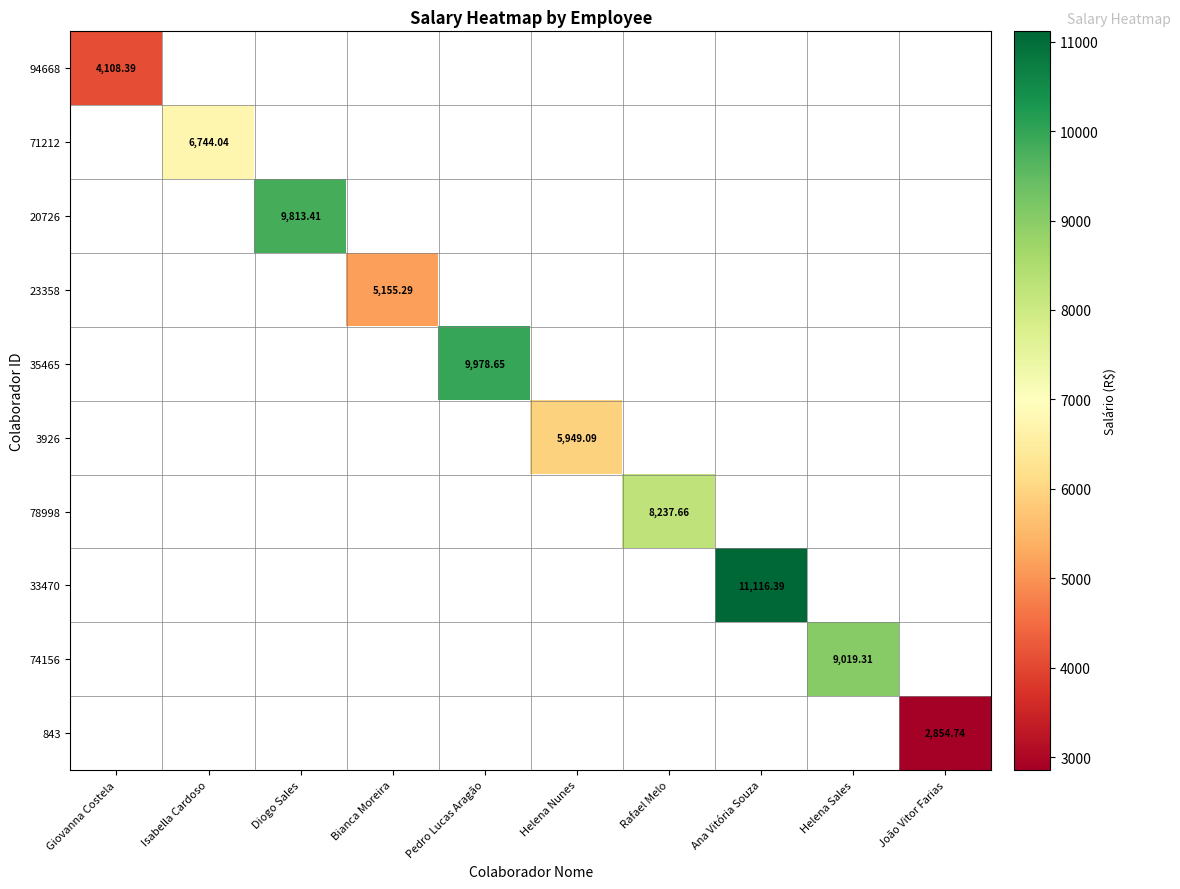

At how many categories does at least one series exceed 8270?

4